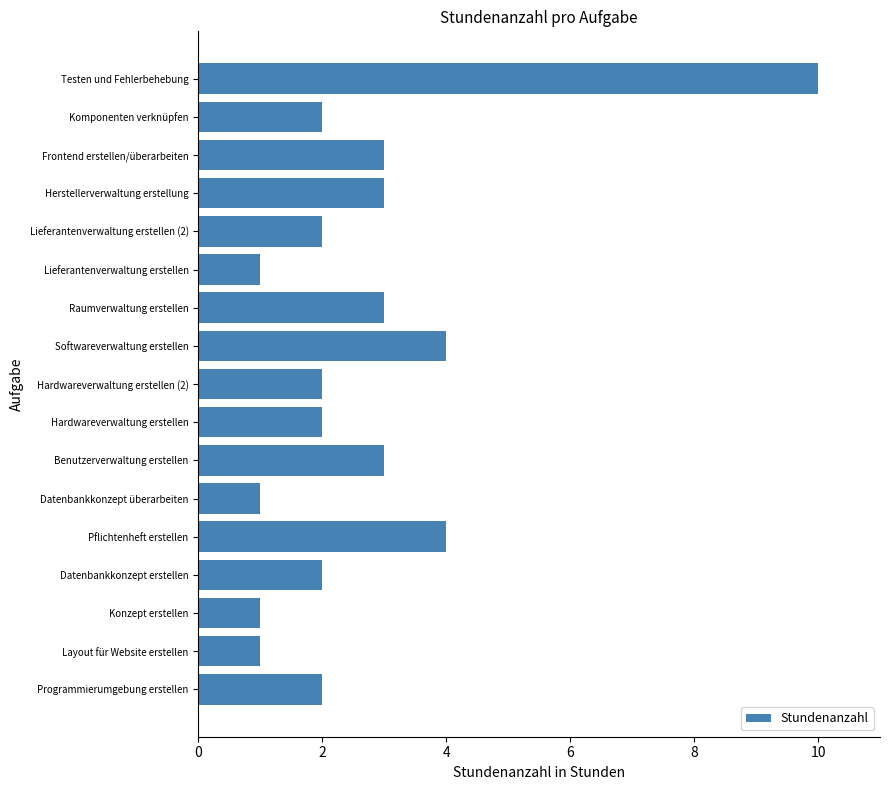

The value at Frontend erstellen/überarbeiten is 1. True or false?

False